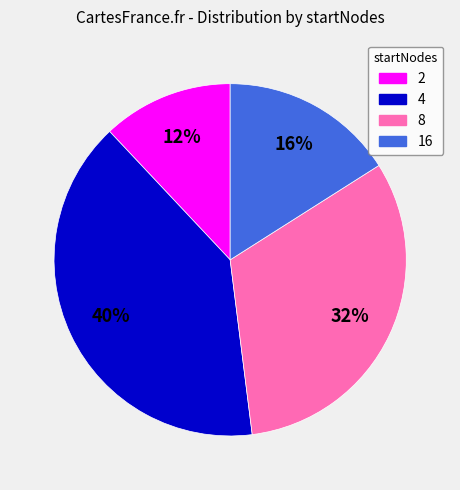

Which category has the smallest portion of the pie?

2